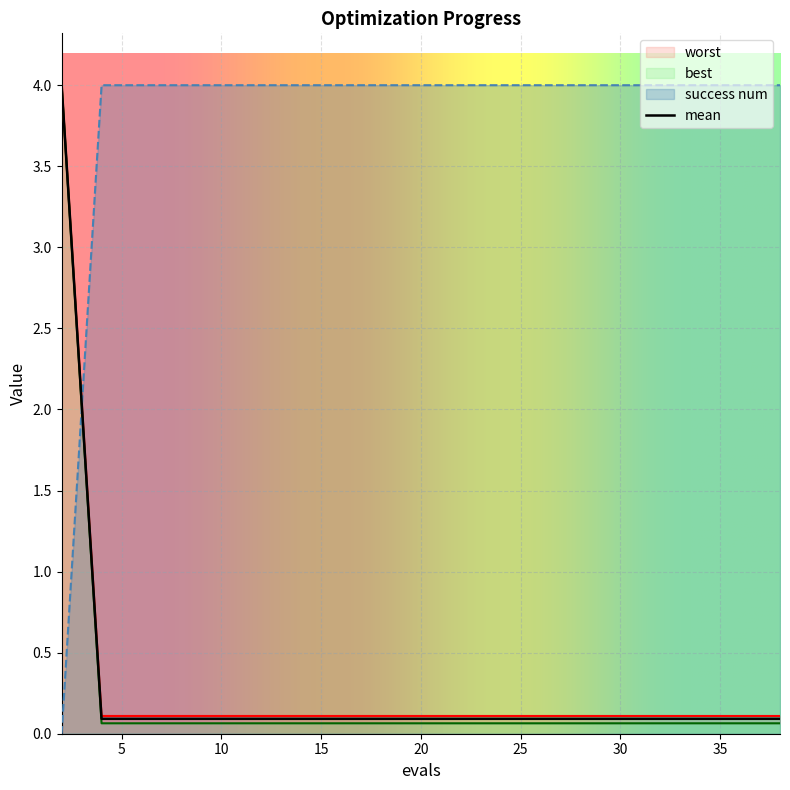

True or false: success num and mean cross at least once.

True